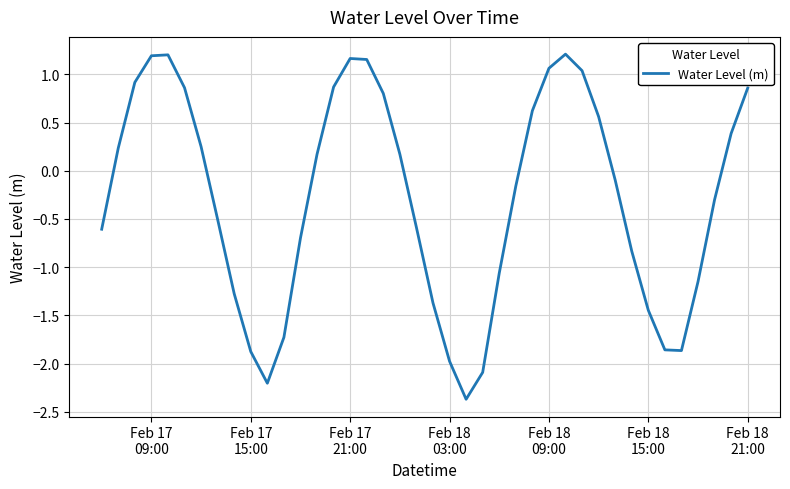

What is the minimum value shown in the chart?

-2.4